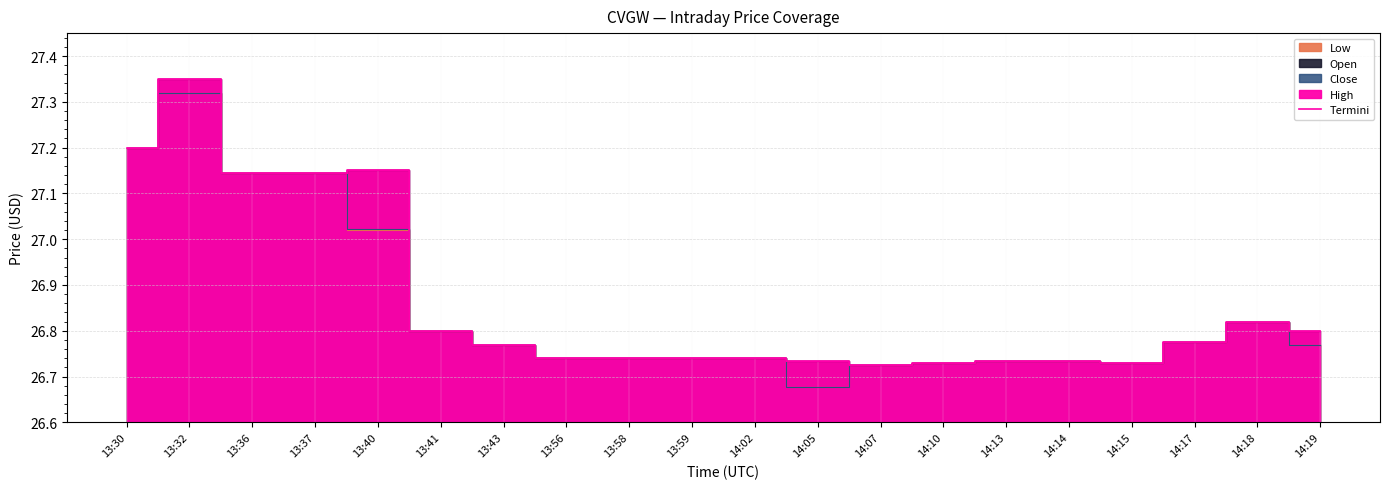

What is the label of the 19th point from the right?

13:32